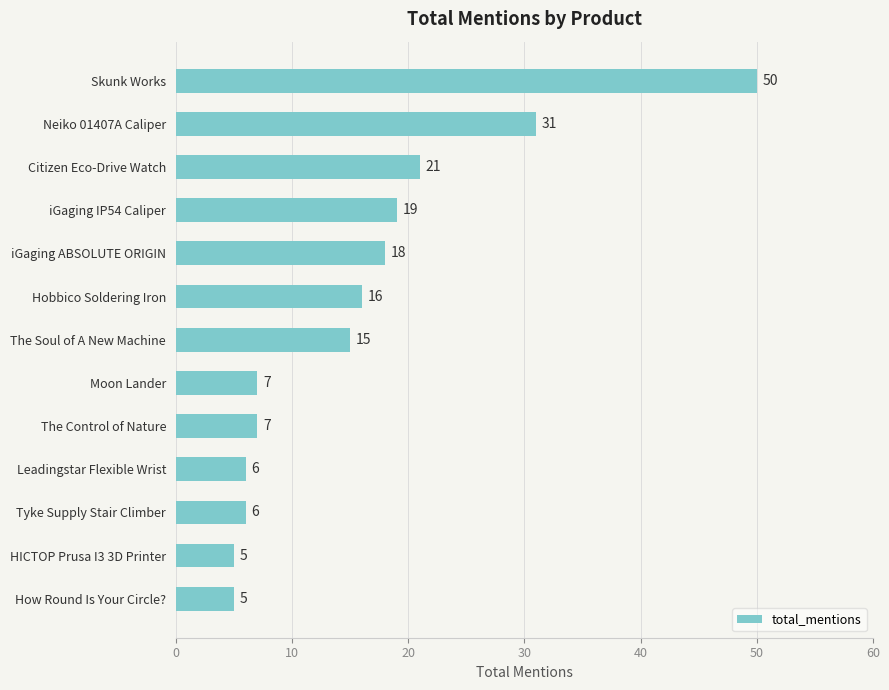

Are the bars grouped side by side (vs. stacked)?

No